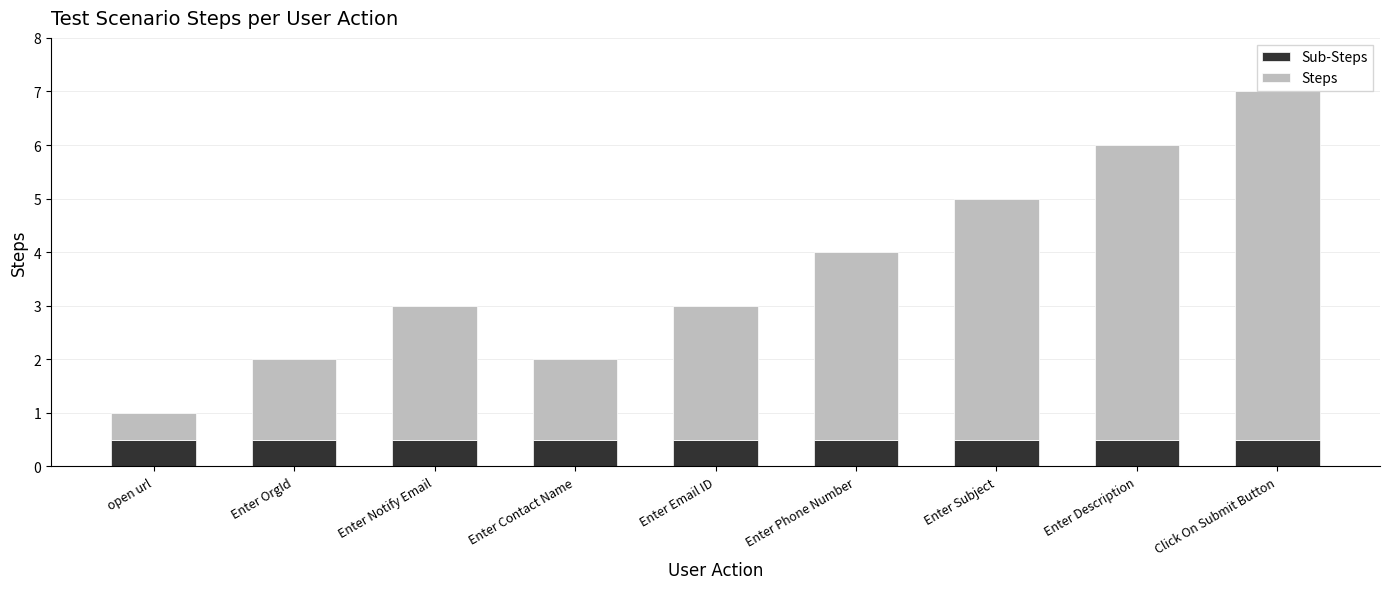

At which category is the sum across all series the highest?

Click On Submit Button